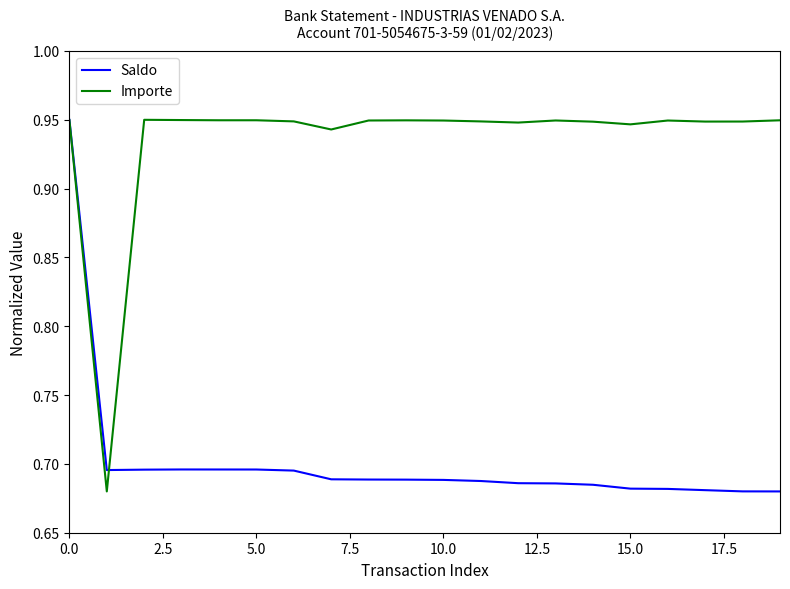

Which series has the largest total across all categories?

Importe